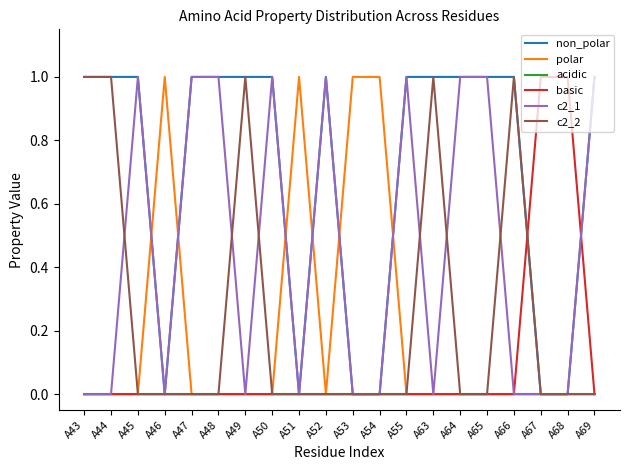

Which series has the largest total across all categories?

non_polar